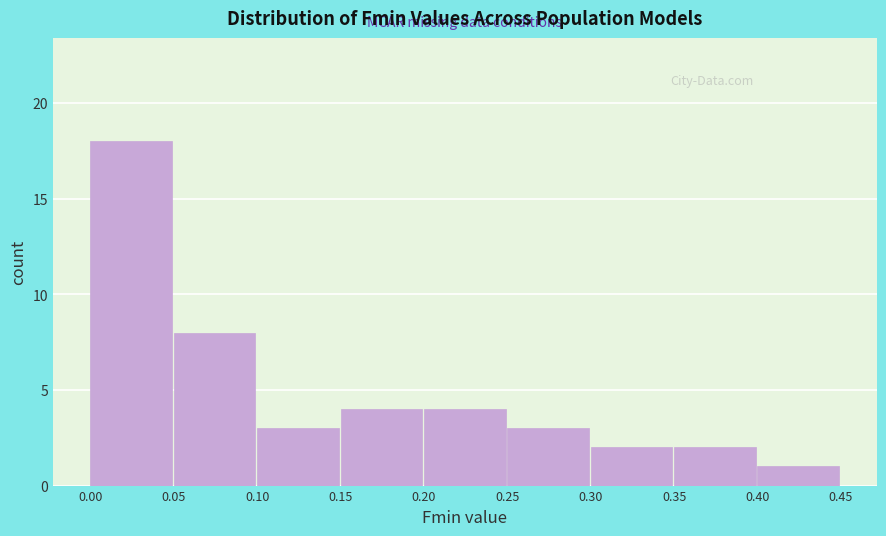

Reading left to right, transcribe this chart: for each bar, give the range it covers on the x-axis and its height. The values are not printed on the chart, so give them approximately, as read against the axis.

0.00 to 0.05: 18
0.05 to 0.10: 8
0.10 to 0.15: 3
0.15 to 0.20: 4
0.20 to 0.25: 4
0.25 to 0.30: 3
0.30 to 0.35: 2
0.35 to 0.40: 2
0.40 to 0.45: 1